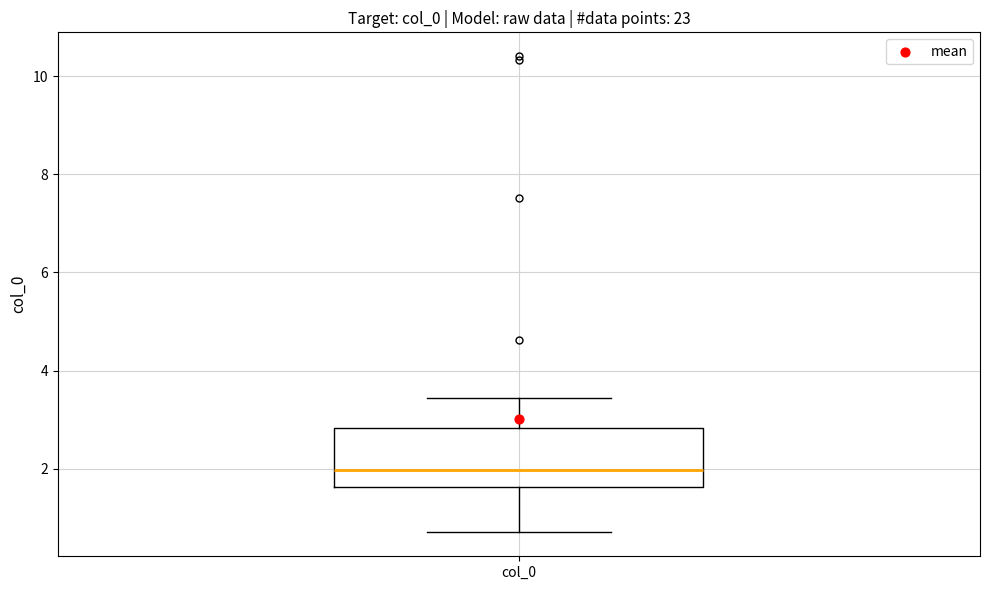

Where is the upper edge of the box for col_0 on the y-axis? The values are not printed on the chart, so give them approximately, as read against the axis.

2.8